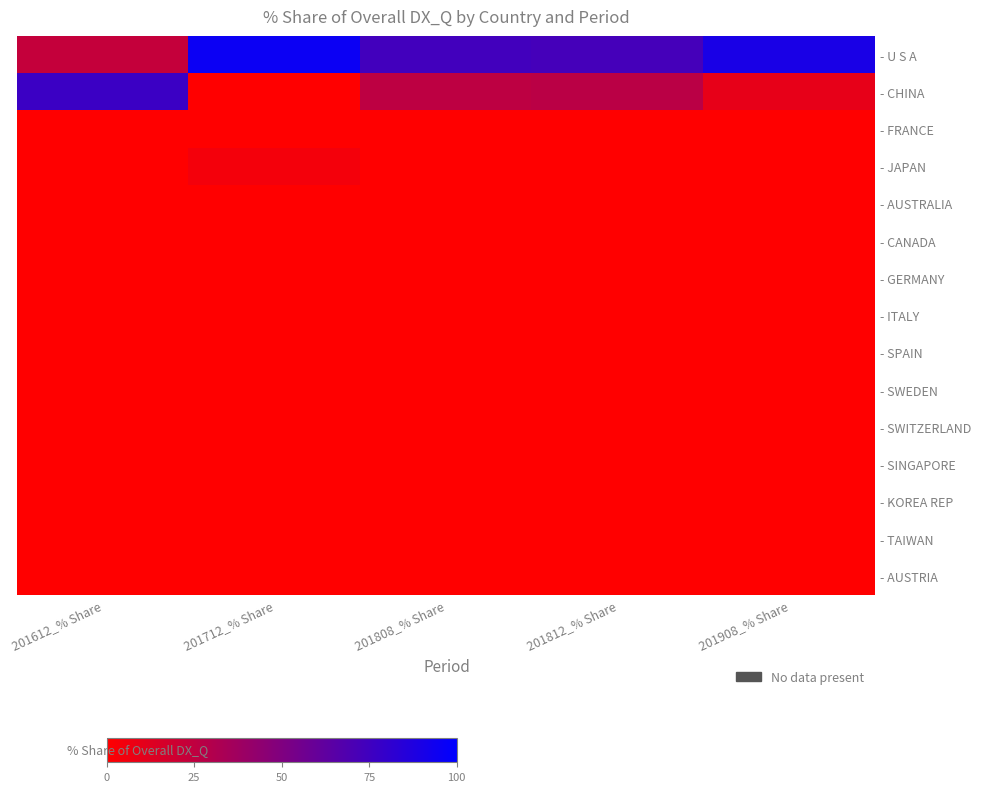

Which label corresponds to the largest value in the chart?

201712_% Share